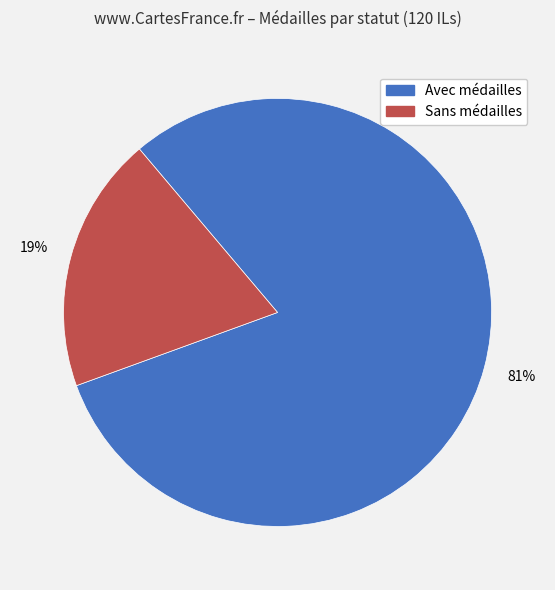

To the nearest percent, what is the average slice percentage?

50%